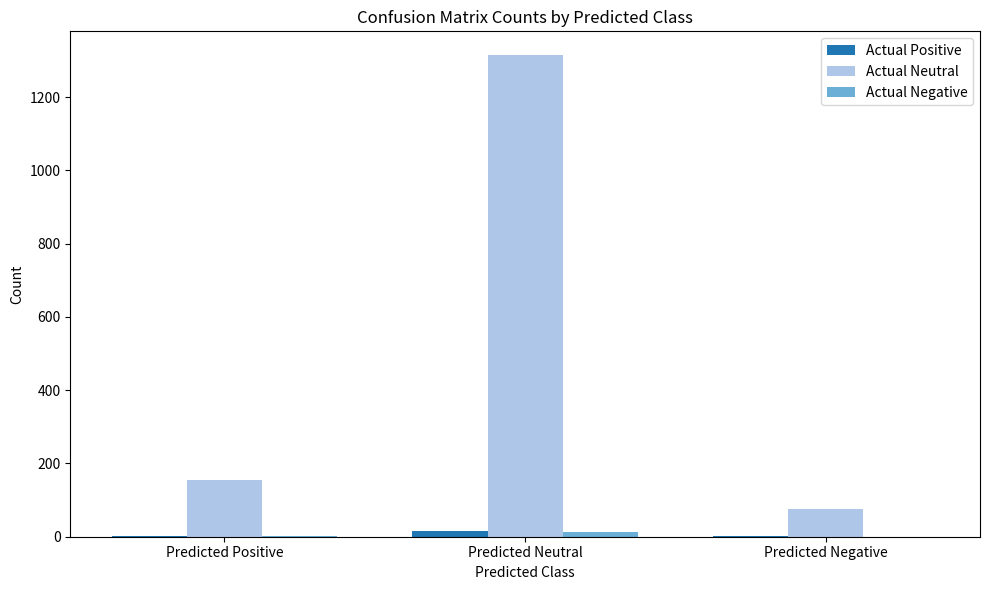

Which series has the largest total across all categories?

Actual Neutral